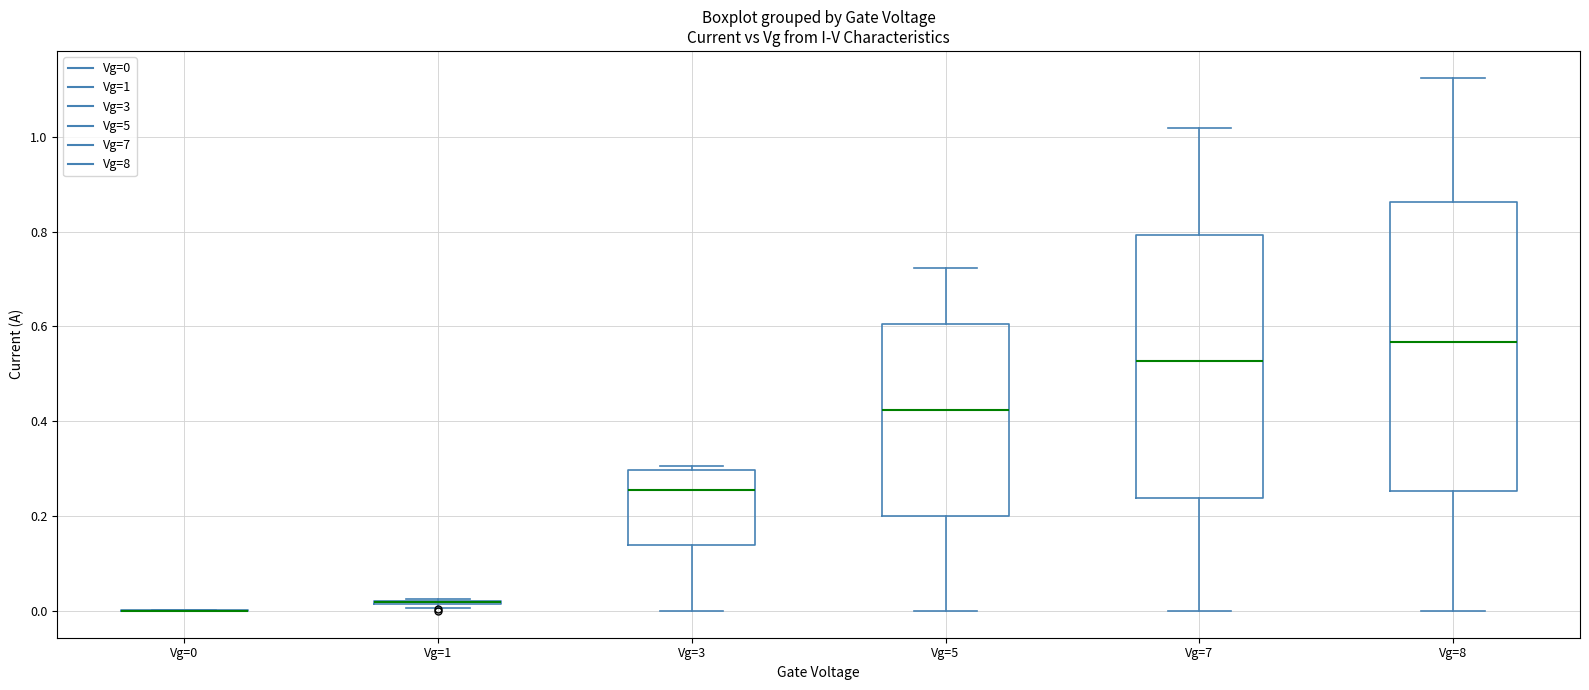

Reading left to right, transcribe this box plot: for each box, give where its median line is, the range the box spans, and where its two whiskers end, as read against the y-axis. The values are not printed on the chart, so give them approximately, as read against the axis.

Vg=0: box collapsed to a line at 0.00, whiskers 0.00 to 0.00
Vg=1: box collapsed to a line at 0.02, whiskers 0.00 to 0.02
Vg=3: median 0.26, box 0.14 to 0.30, whiskers 0.00 to 0.30 (just above the box's upper edge)
Vg=5: median 0.42, box 0.20 to 0.60, whiskers 0.00 to 0.72
Vg=7: median 0.52, box 0.24 to 0.80, whiskers 0.00 to 1.02
Vg=8: median 0.56, box 0.26 to 0.86, whiskers 0.00 to 1.12